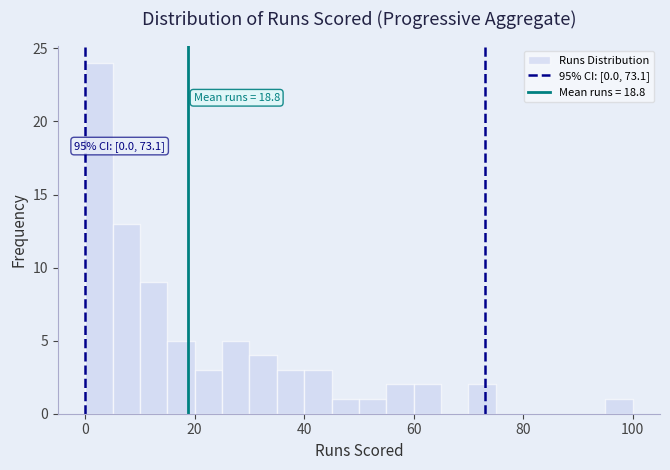

Read against the x-axis, roughly where is the centre of the tallest bar?

2